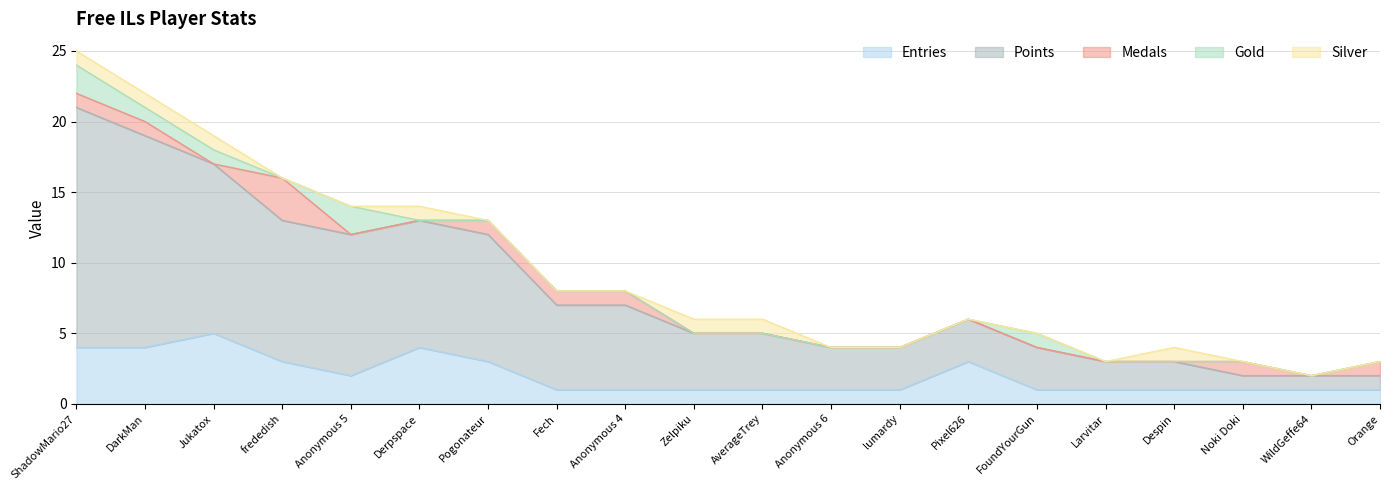

List the labels in order of Silver value, largest first.

ShadowMario27, DarkMan, Jukatox, Derpspace, Zelpiku, AverageTrey, Despin, frededish, Anonymous 5, Pogonateur, Fech, Anonymous 4, Anonymous 6, lumardy, Pixel626, FoundYourGun, Larvitar, Noki Doki, WildGeffe64, Orange